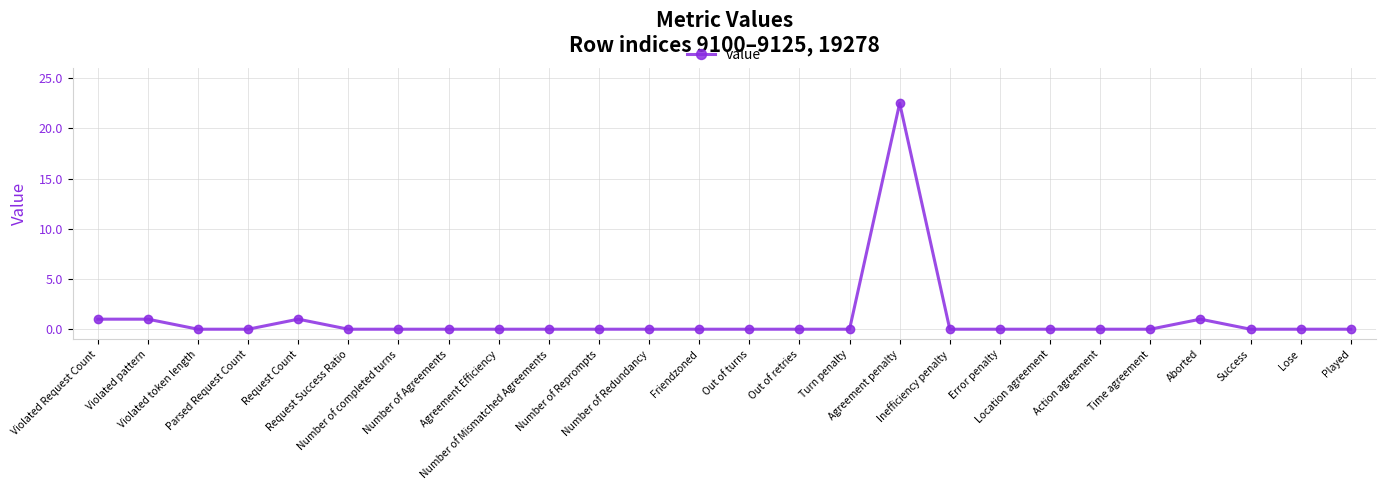

Which label corresponds to the largest value in the chart?

Agreement penalty